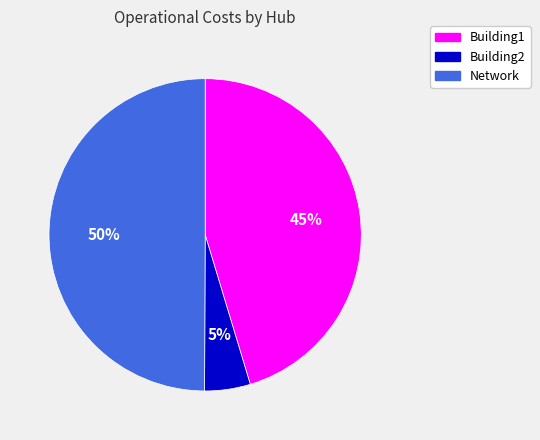

To the nearest percent, what portion does Building1 represent?

45%